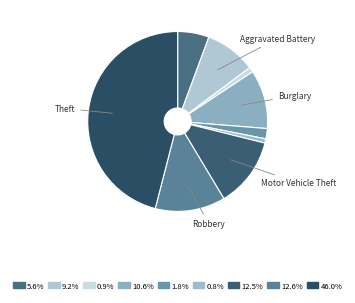

Which slice is the largest?

Theft